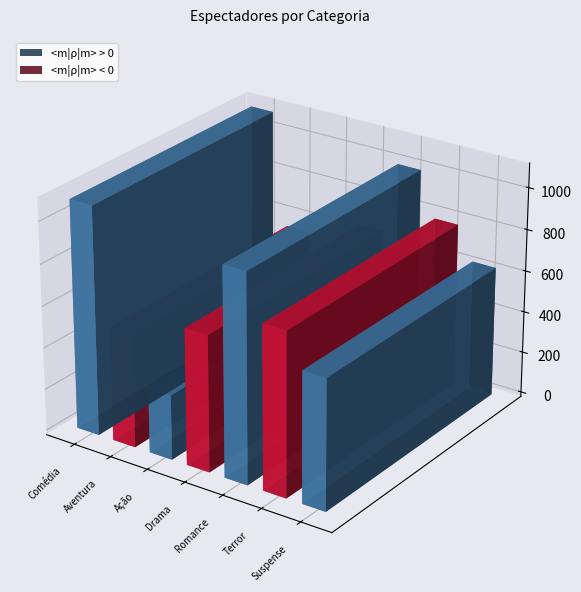

List the labels in order of value, smallest first.

Ação, Aventura, Suspense, Drama, Terror, Romance, Comédia